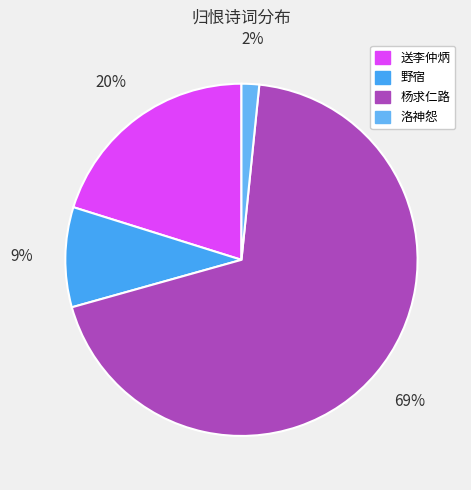

Which category has the smallest portion of the pie?

洛神怨